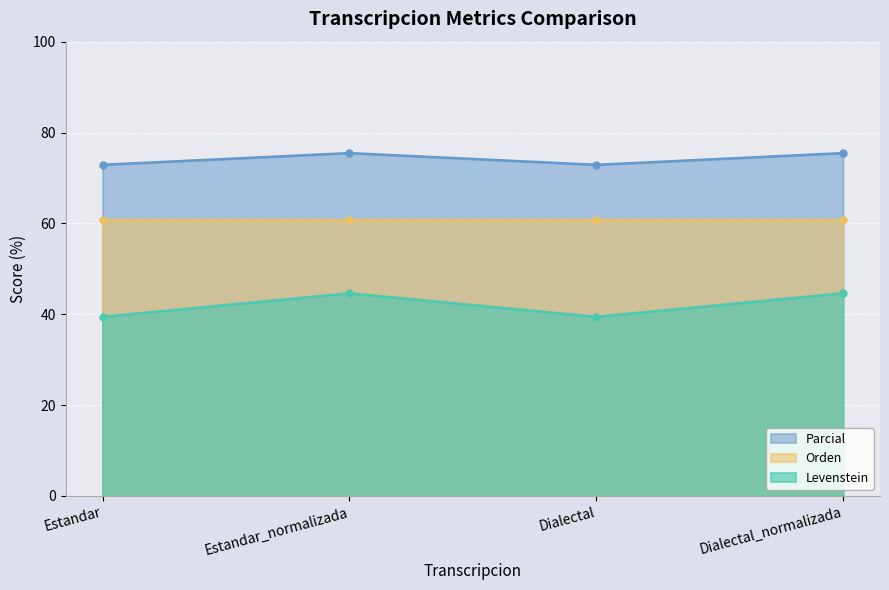

True or false: Parcial and Levenstein cross at least once.

False